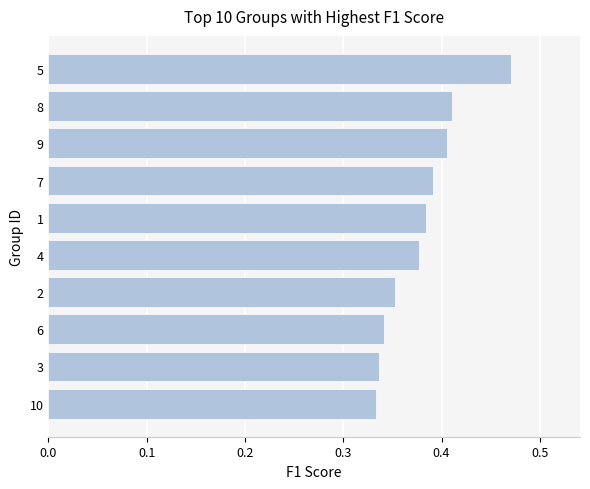

The value at 9 is 0.3. True or false?

False